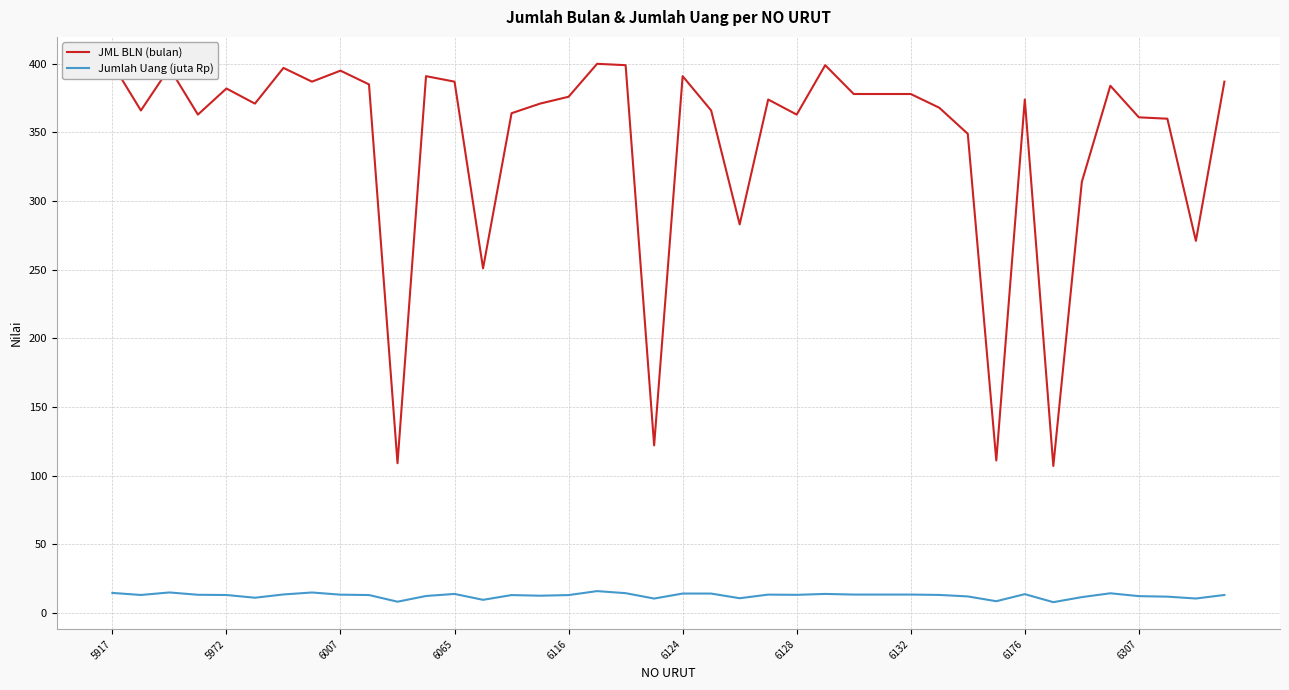

True or false: Jumlah Uang (juta Rp) and JML BLN (bulan) cross at least once.

False